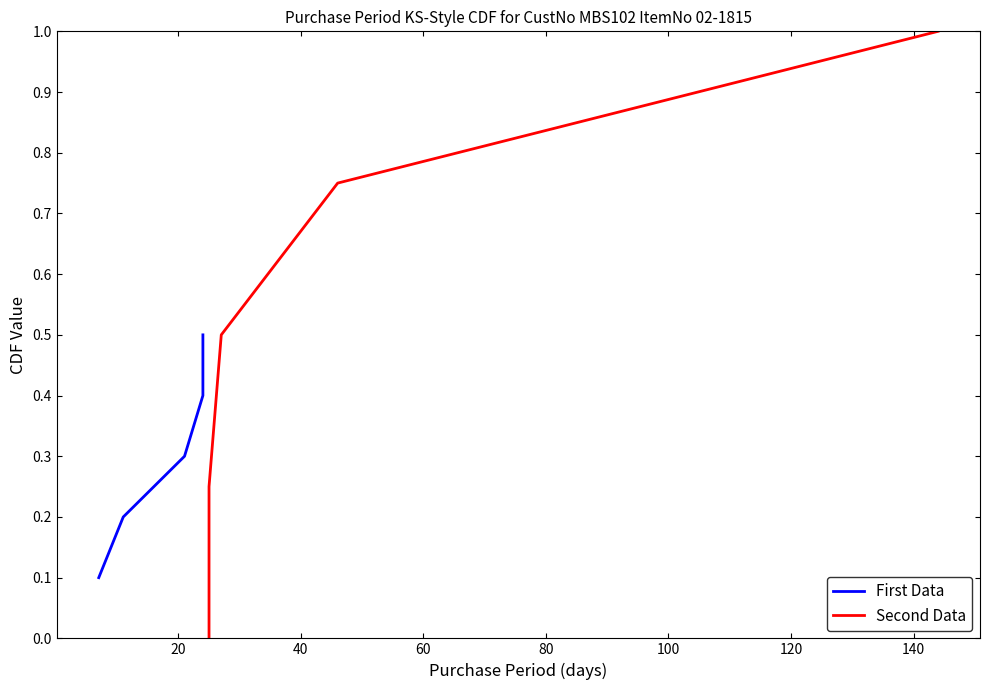

Is the value of First Data at 0 greater than the value of Second Data at 60?

No